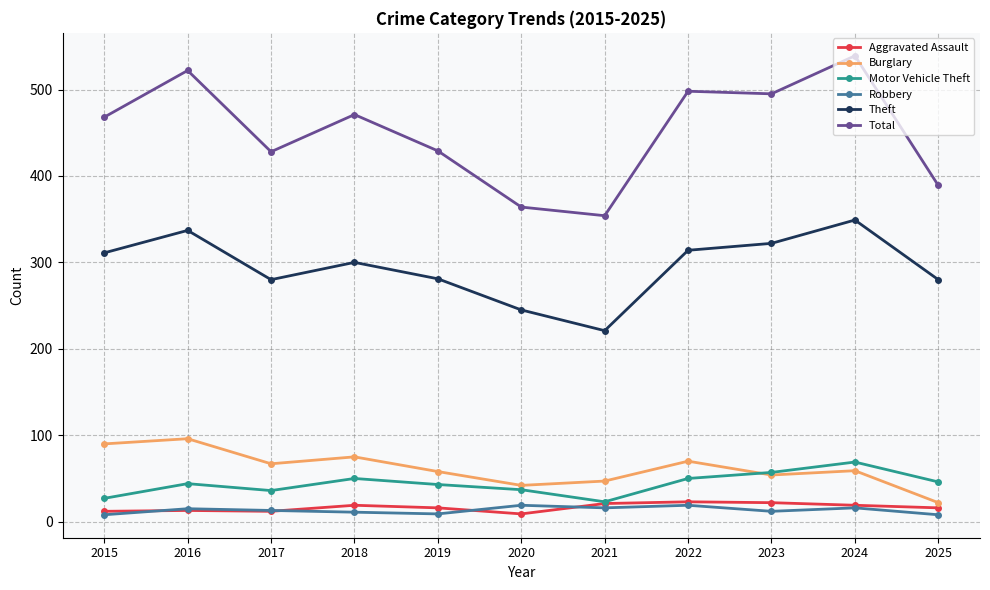

What is the difference between the maximum and minimum values in the Total series?

185